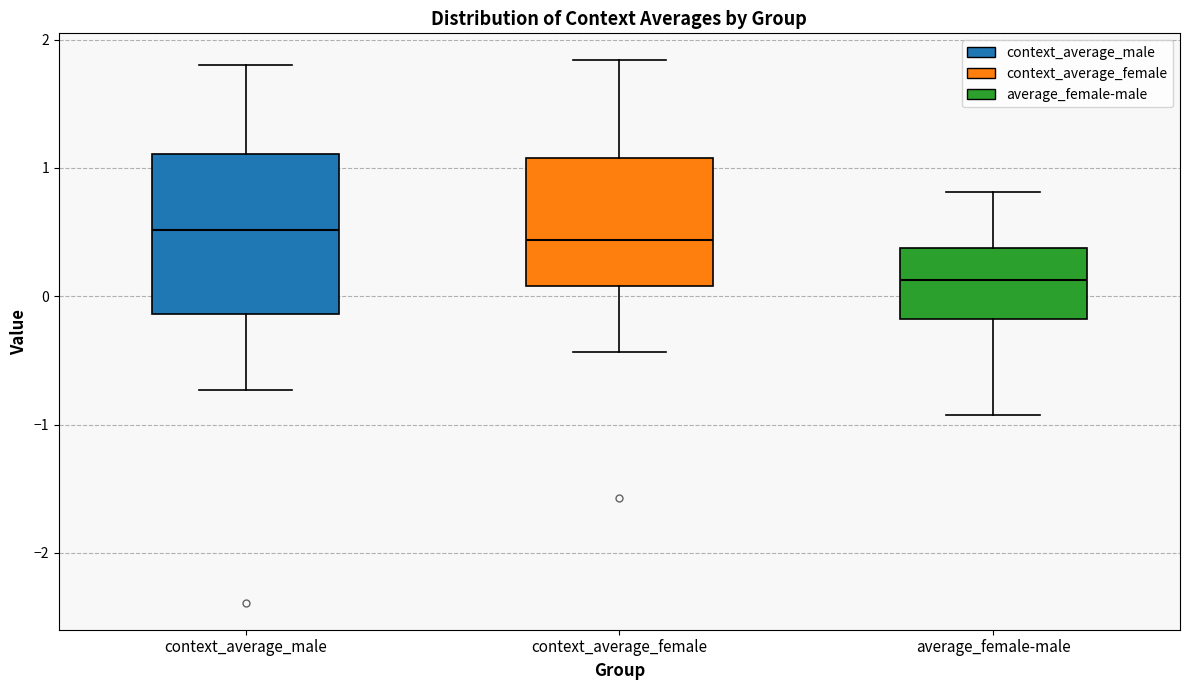

Which box has the lowest median line?

average_female-male